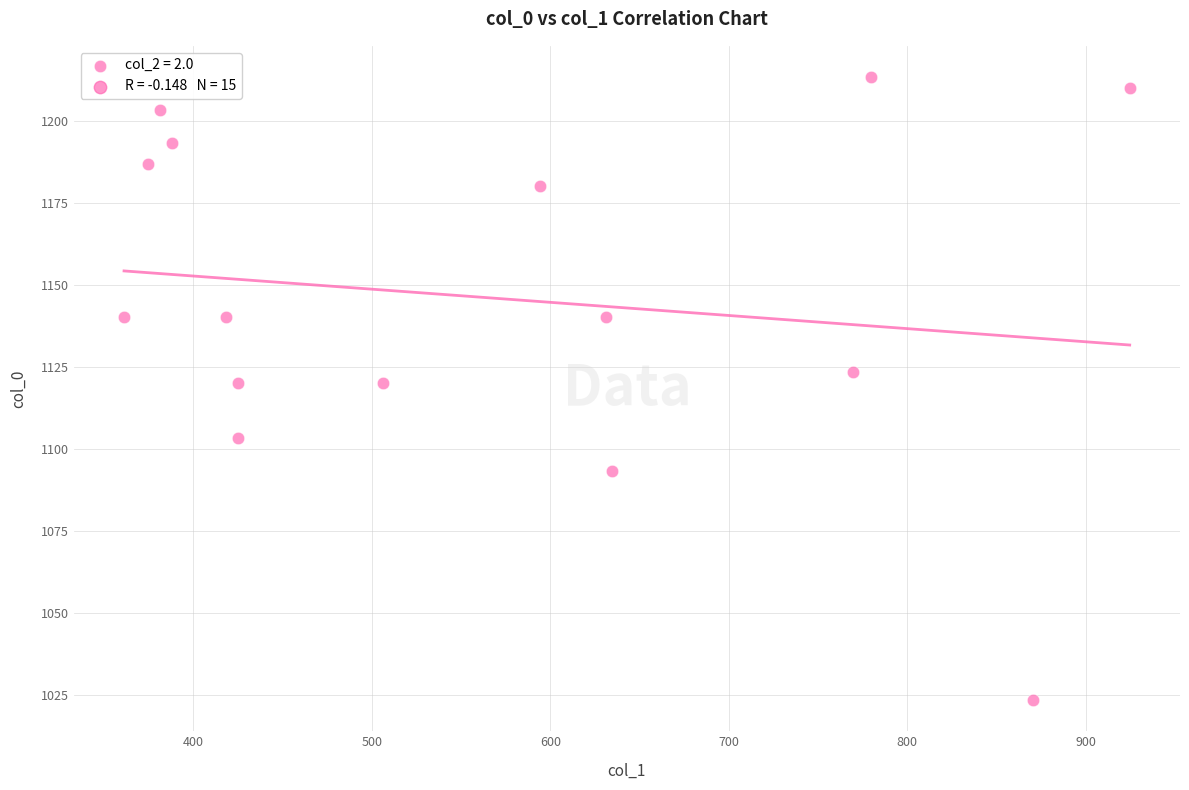

List the coordinates of all points as (X, Y) pairs, reading left to right.

(361.1, 1140.0)  (374.6, 1186.7)  (381.4, 1203.3)  (388.1, 1193.3)  (418.5, 1140.0)  (425.2, 1120.0)  (425.2, 1103.3)  (506.2, 1120.0)  (594.0, 1180.0)  (631.1, 1140.0)  (634.5, 1093.3)  (769.5, 1123.3)  (779.6, 1213.3)  (870.8, 1023.3)  (924.8, 1210.0)